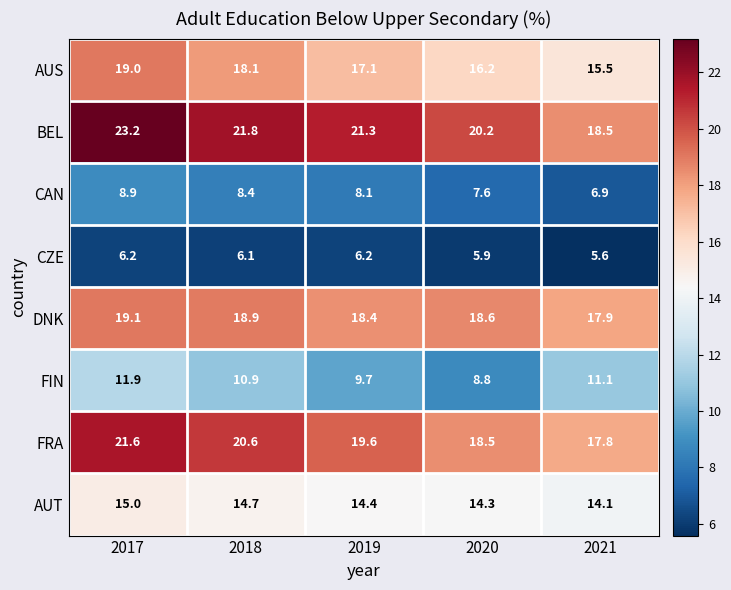

What is the smallest value displayed?

5.6